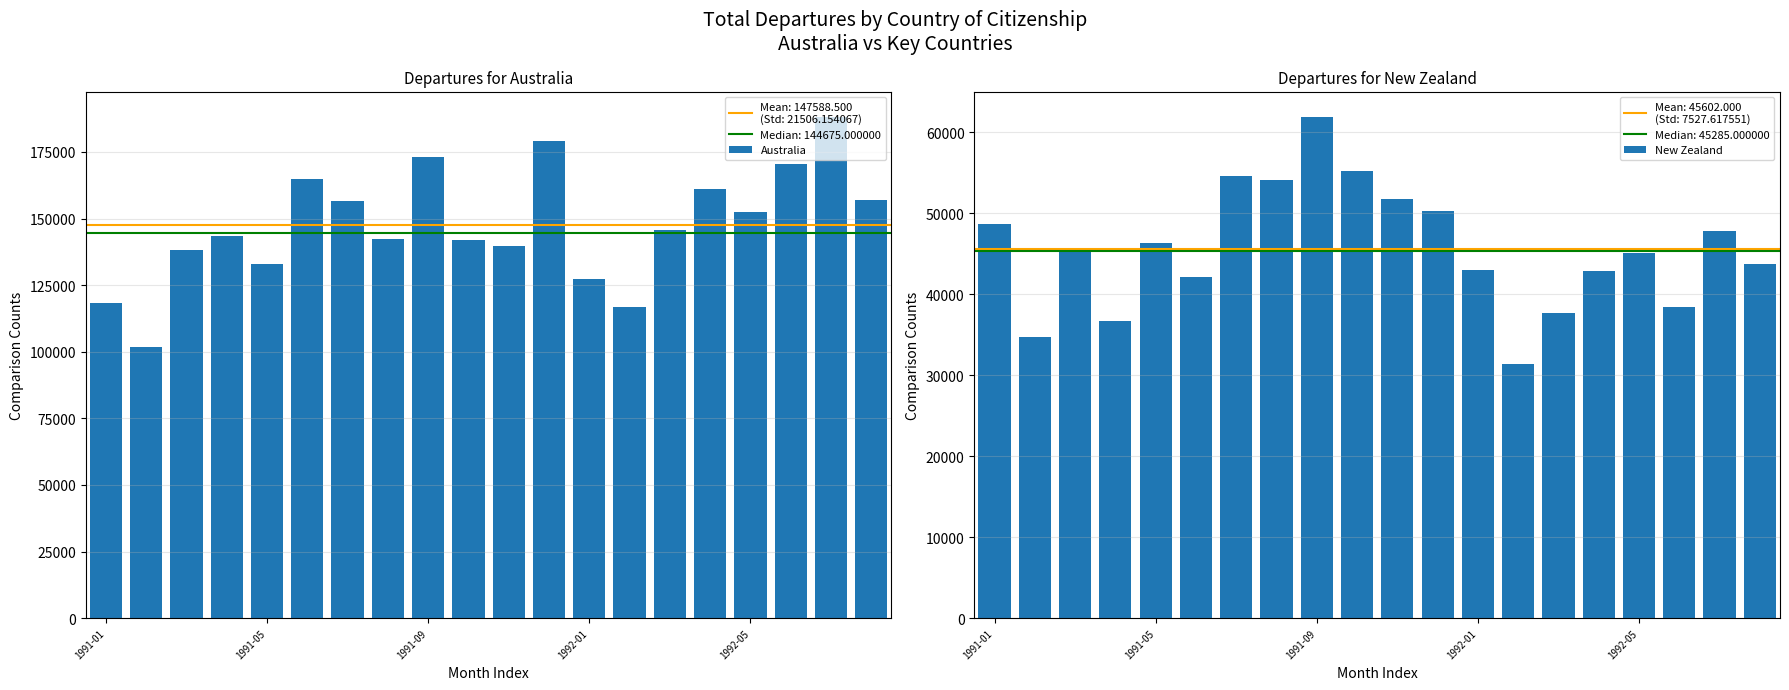

What is the average value of the New Zealand series?

45602